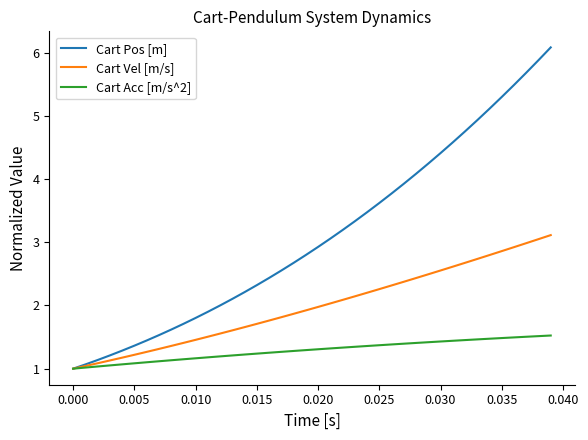

How many lines are shown in the chart?

3